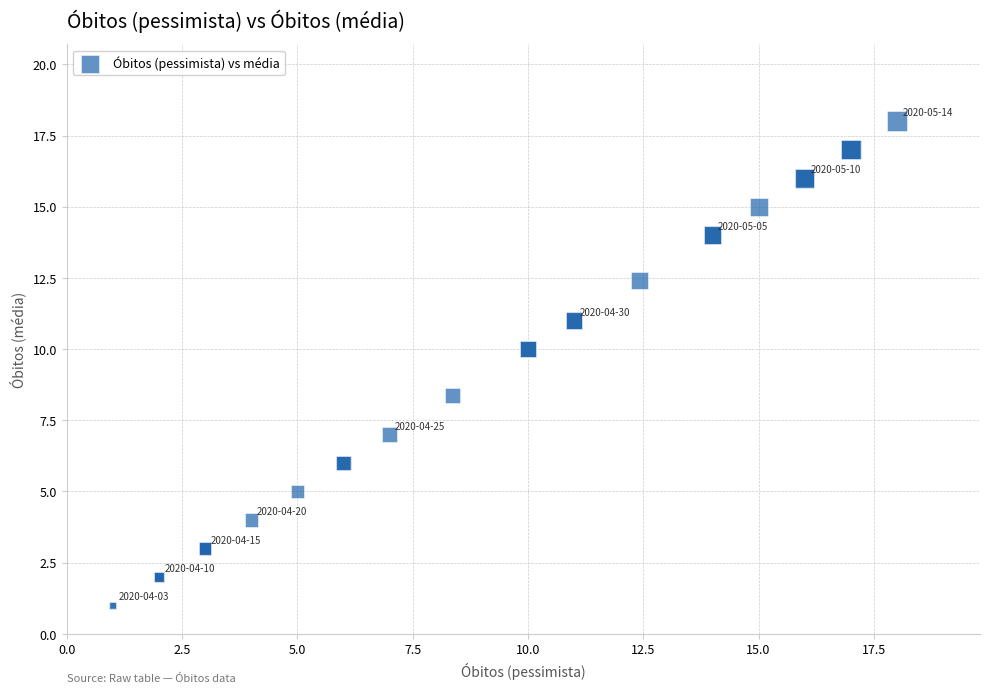

What Y value in the scatter plot is closest to 9?

8.4